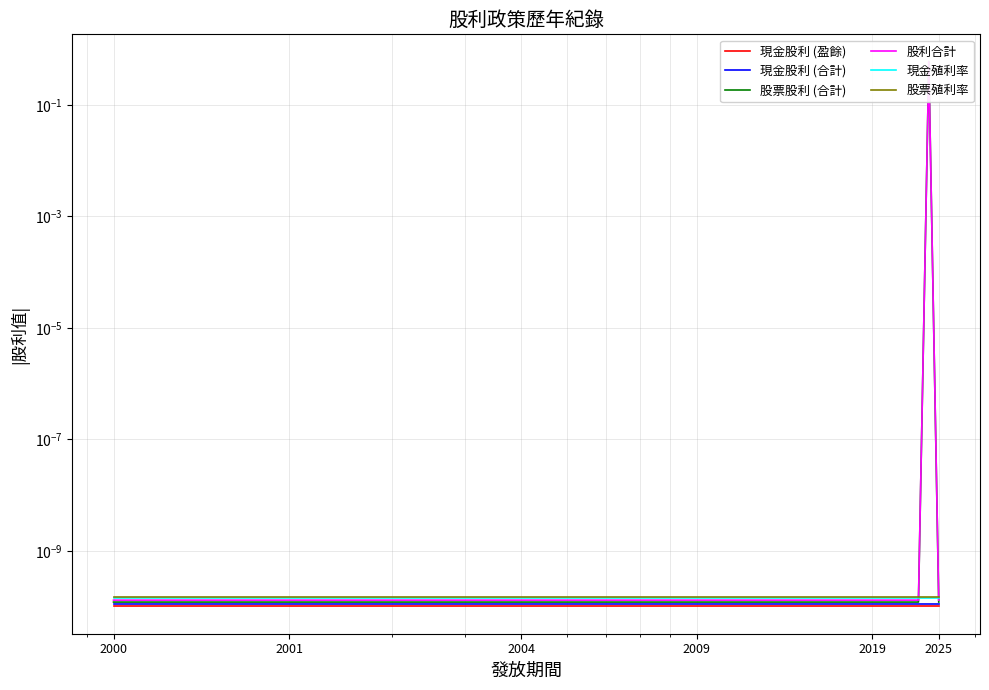

At how many categories does at least one series exceed 0?

26